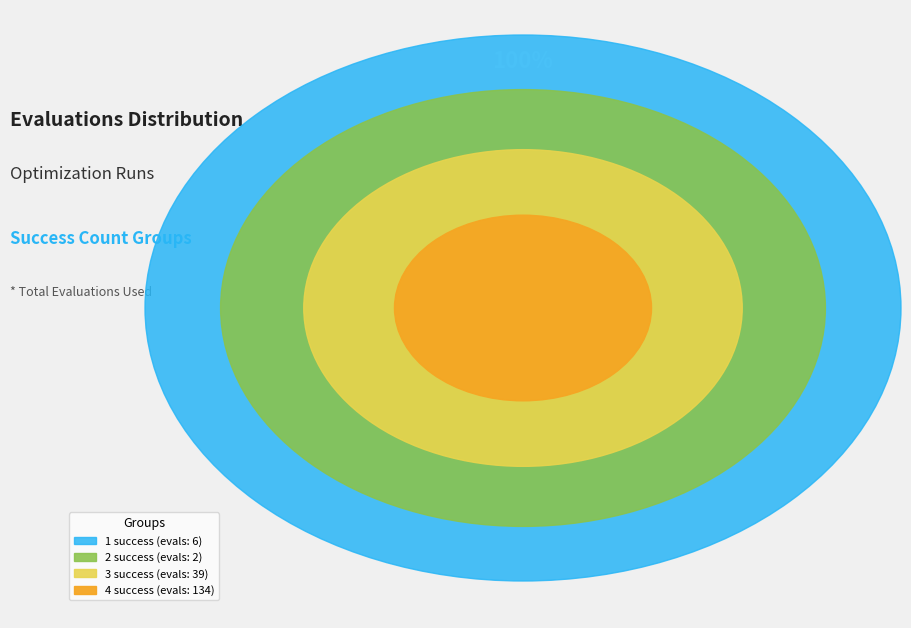

The 2 slice represents 1% of the pie. True or false?

False